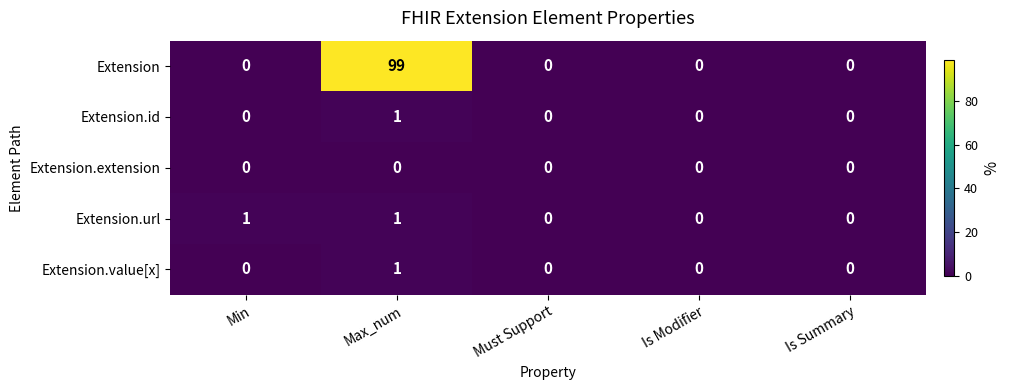

At which category is the sum across all series the highest?

Max_num